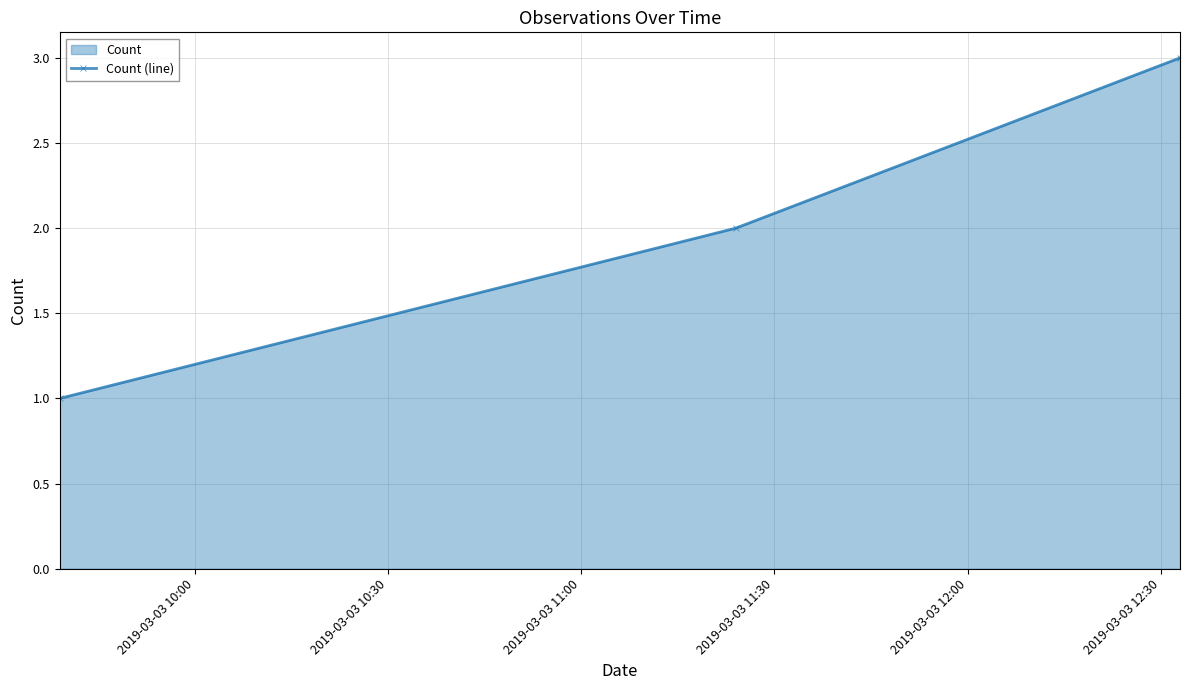

What is the greatest value displayed?

3